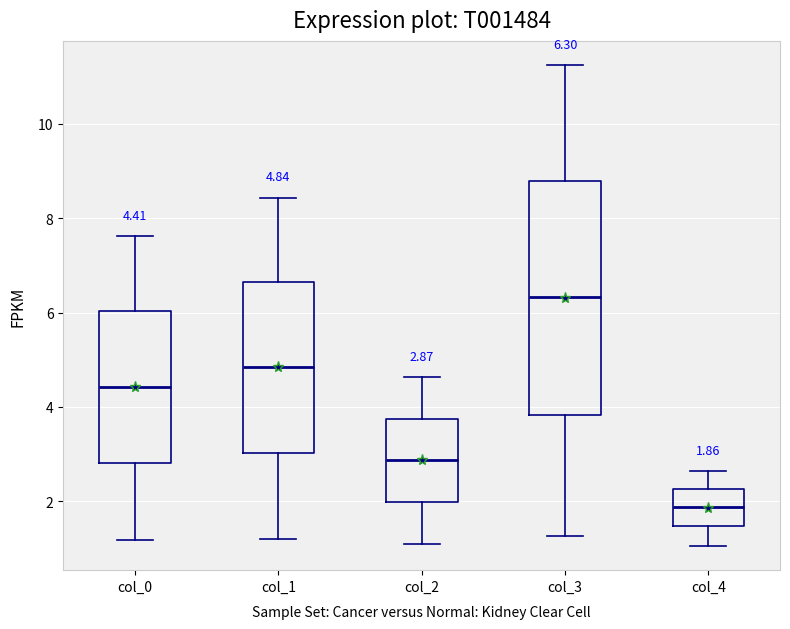

Which box is the tallest, from its lower edge to its upper edge?

col_3